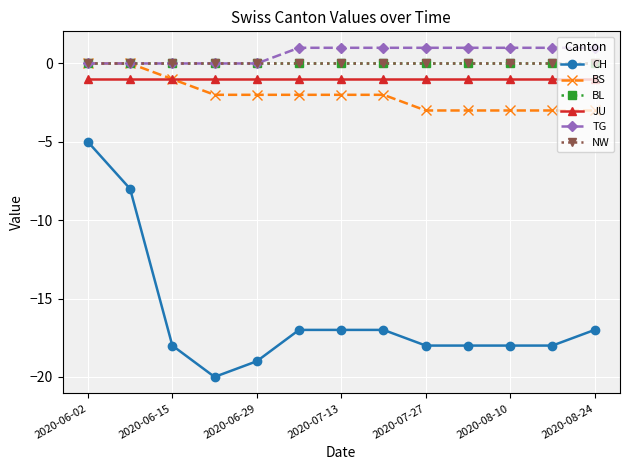

Which series has the largest total across all categories?

TG